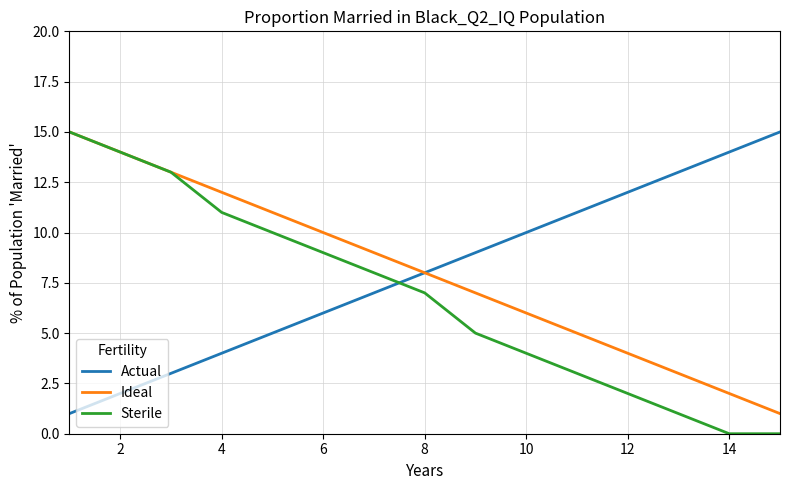

What is the maximum value for Sterile?

15